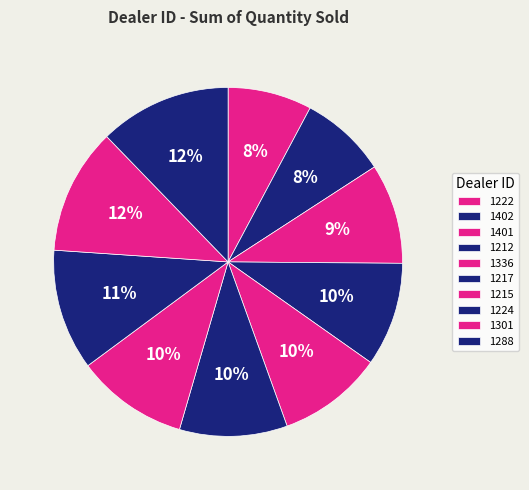

Does any single category account for the majority?

No